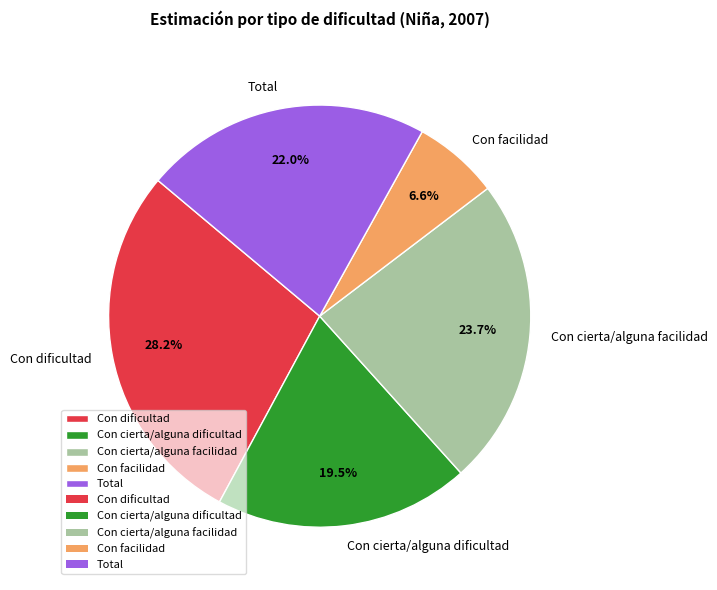

Is the sum of Con cierta/alguna dificultad and Con cierta/alguna facilidad greater than half?

No